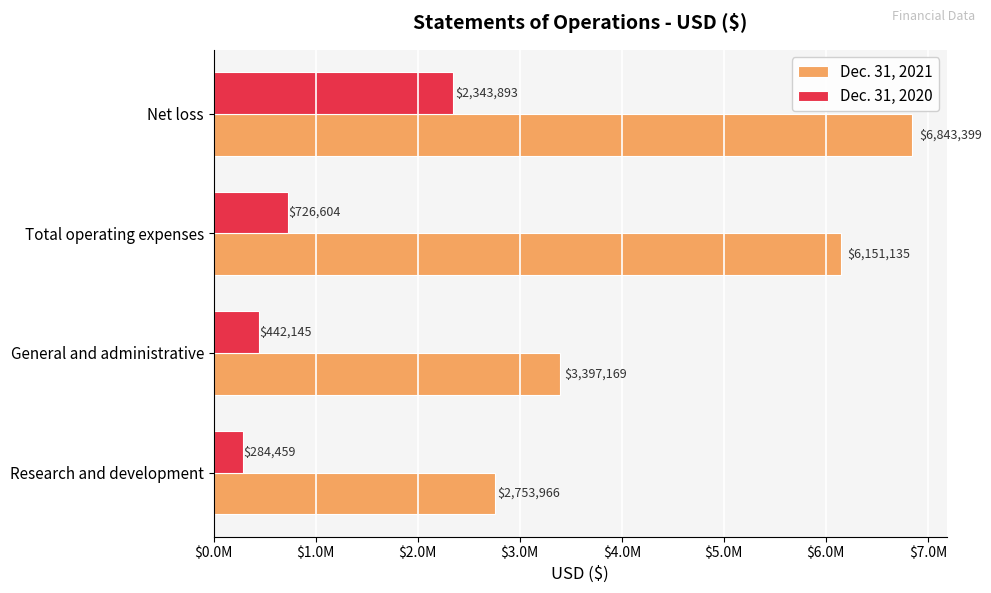

What are all the series names shown in the legend?

Dec. 31, 2021, Dec. 31, 2020